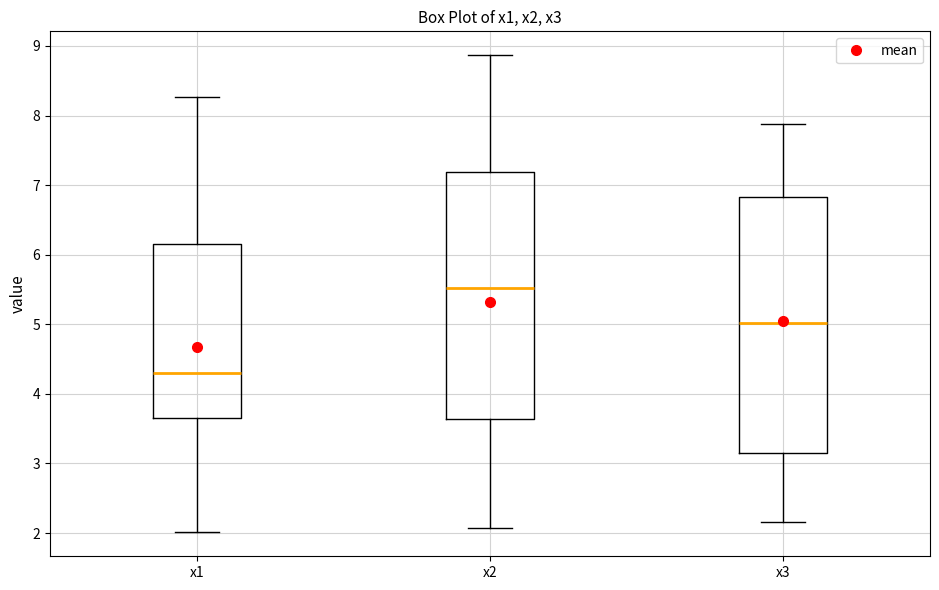

Reading left to right, read every box against the y-axis: the position of its median line, the range the box covers, and the ends of its whiskers. The values are not printed on the chart, so give them approximately, as read against the axis.

x1: median 4.3, box 3.7 to 6.2, whiskers 2.0 to 8.3
x2: median 5.5, box 3.6 to 7.2, whiskers 2.1 to 8.9
x3: median 5.0, box 3.1 to 6.8, whiskers 2.2 to 7.9